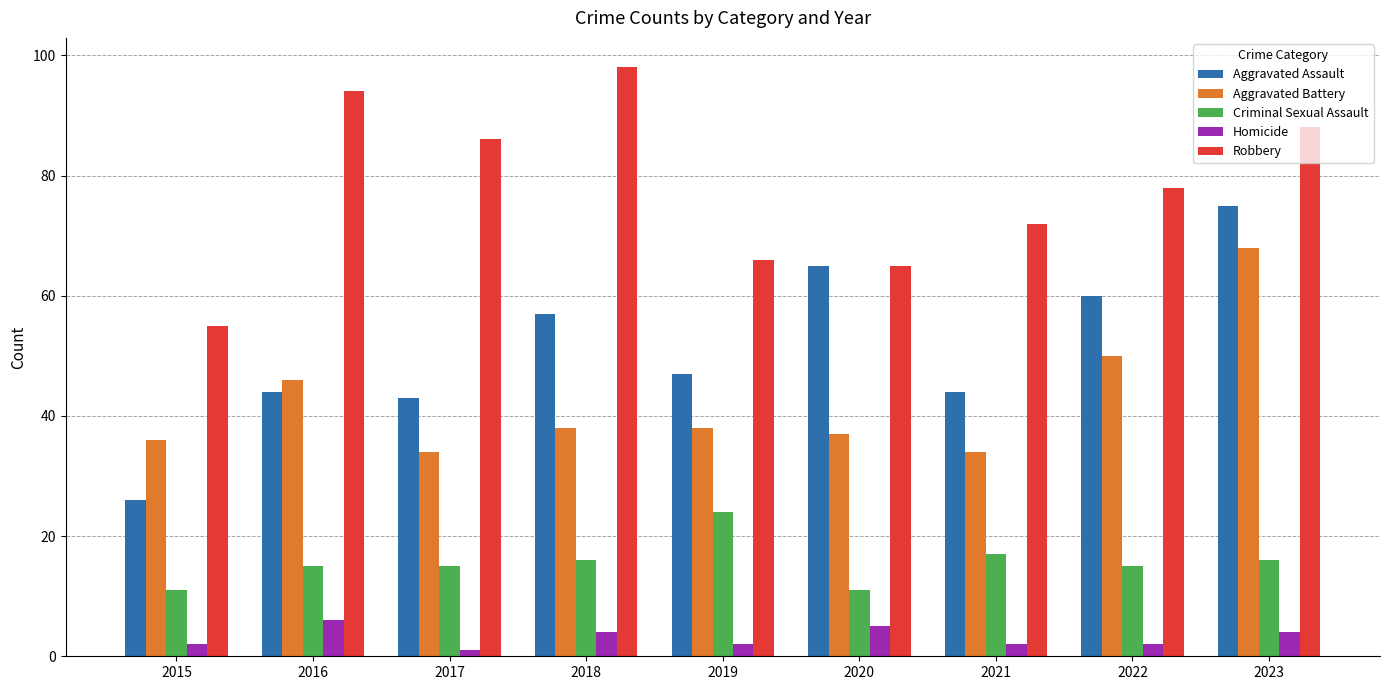

What is the total value across all series at 2023?

251